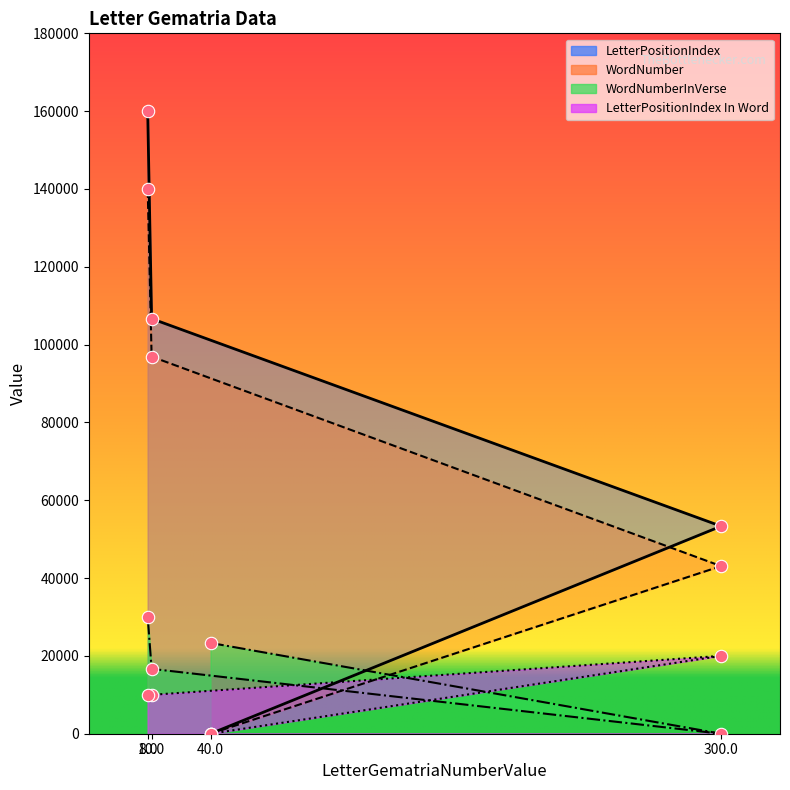

Which series reaches the minimum Y coordinate?

LetterPositionIndex